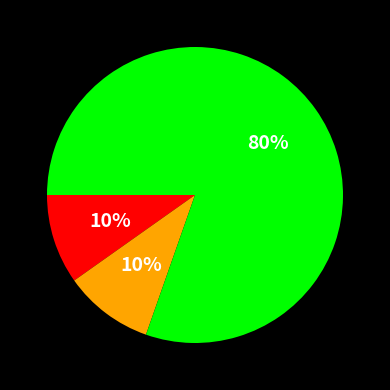

Count the number of slices in the pie.

3